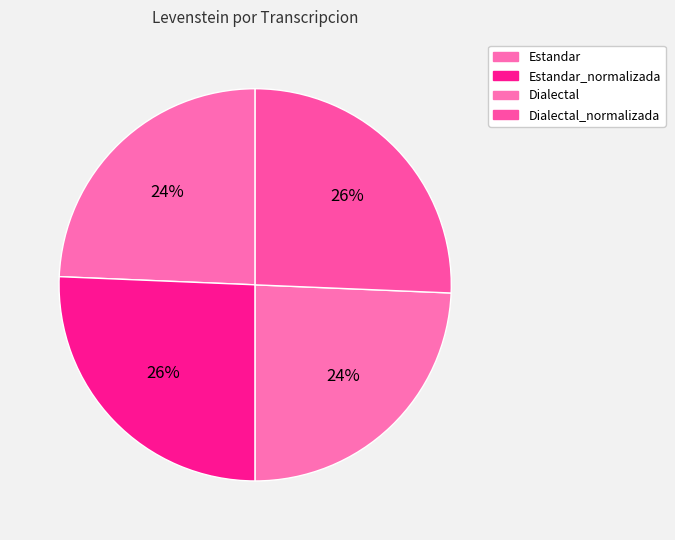

Does any single category account for the majority?

No